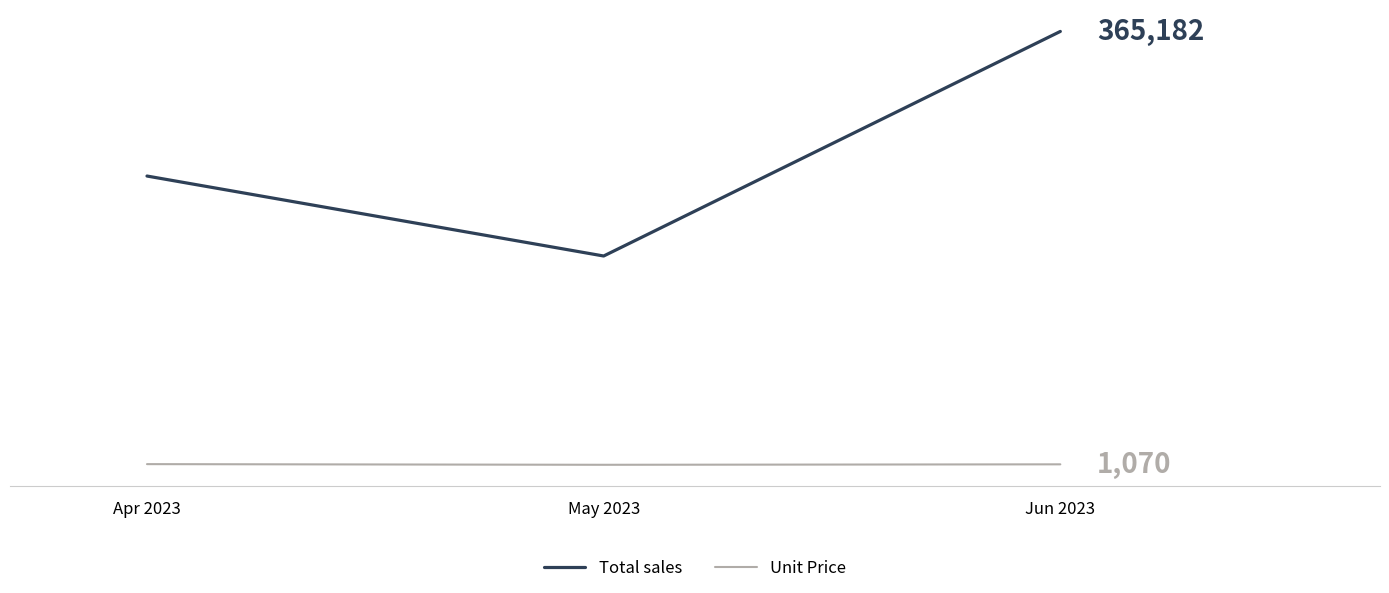

Reading left to right, transcribe all the data shown in this chart.

Total sales: Apr 2023=243558.4	May 2023=176296.1	Jun 2023=365181.5
Unit Price: Apr 2023=1240.1	May 2023=680.3	Jun 2023=1070.4